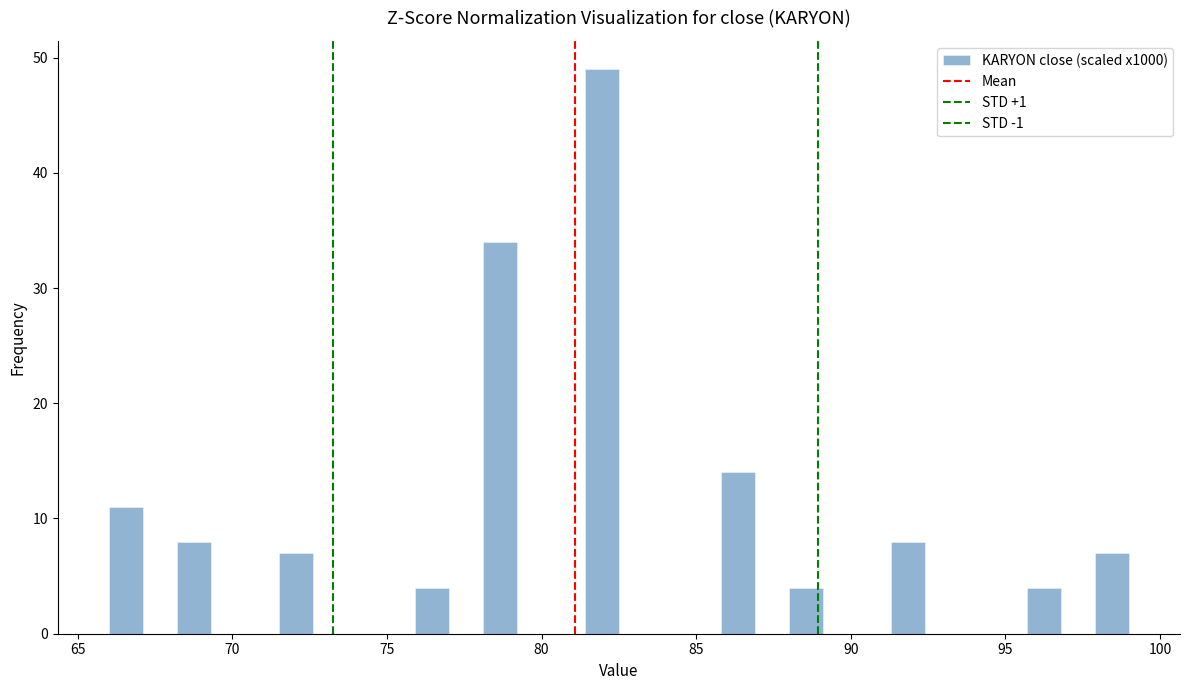

Read against the x-axis, roughly where is the centre of the tallest bar?

82.0